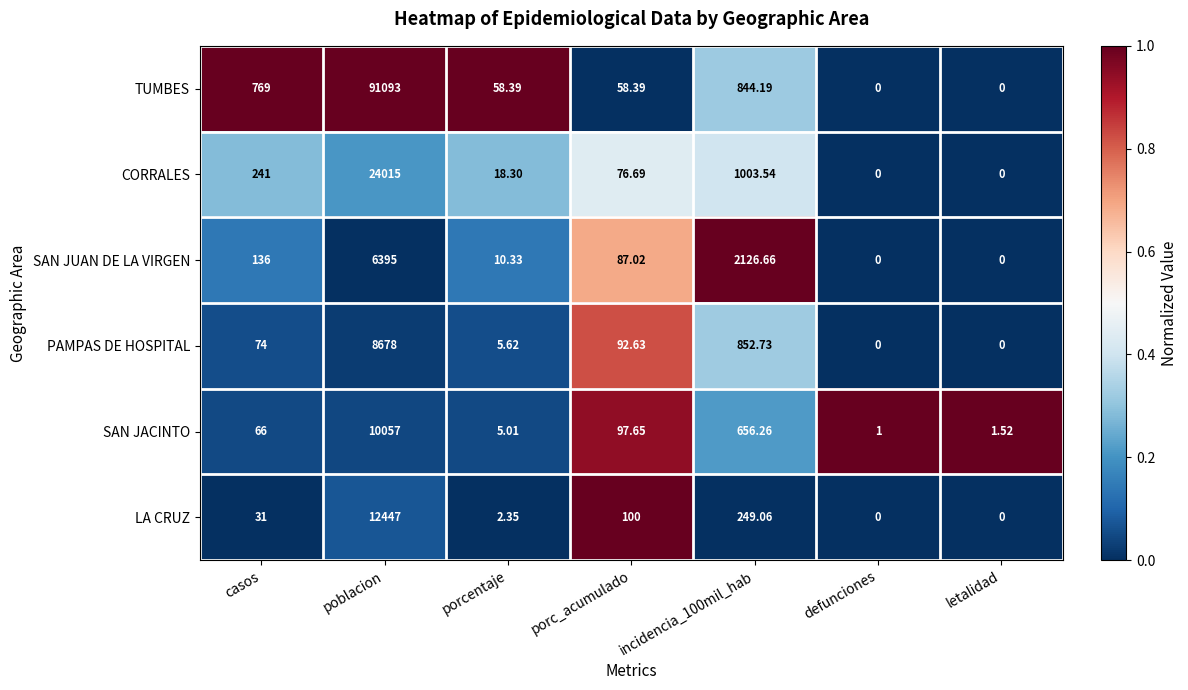

At which category is the sum across all series the highest?

poblacion